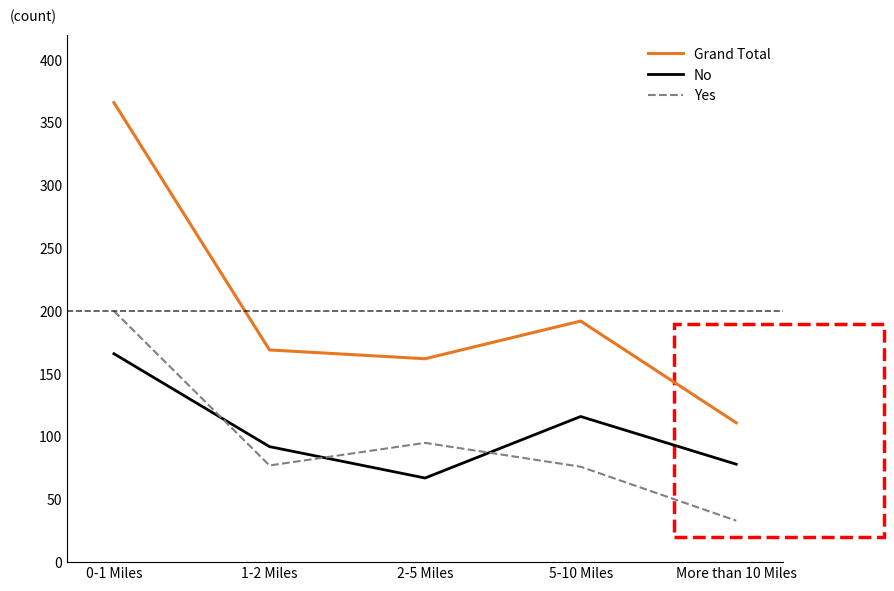

What is the total value across all series at 0-1 Miles?

732